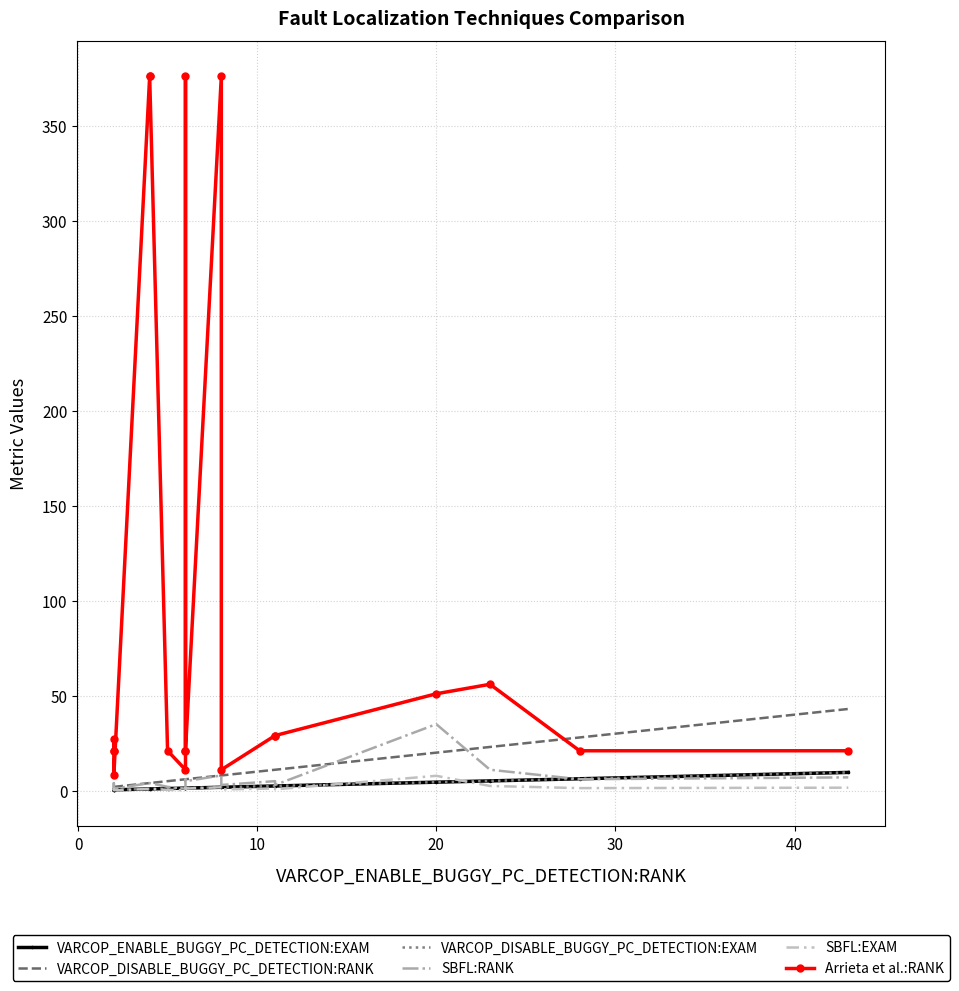

Is the value of SBFL:EXAM at 7 greater than the value of VARCOP_DISABLE_BUGGY_PC_DETECTION:RANK at 13?

No